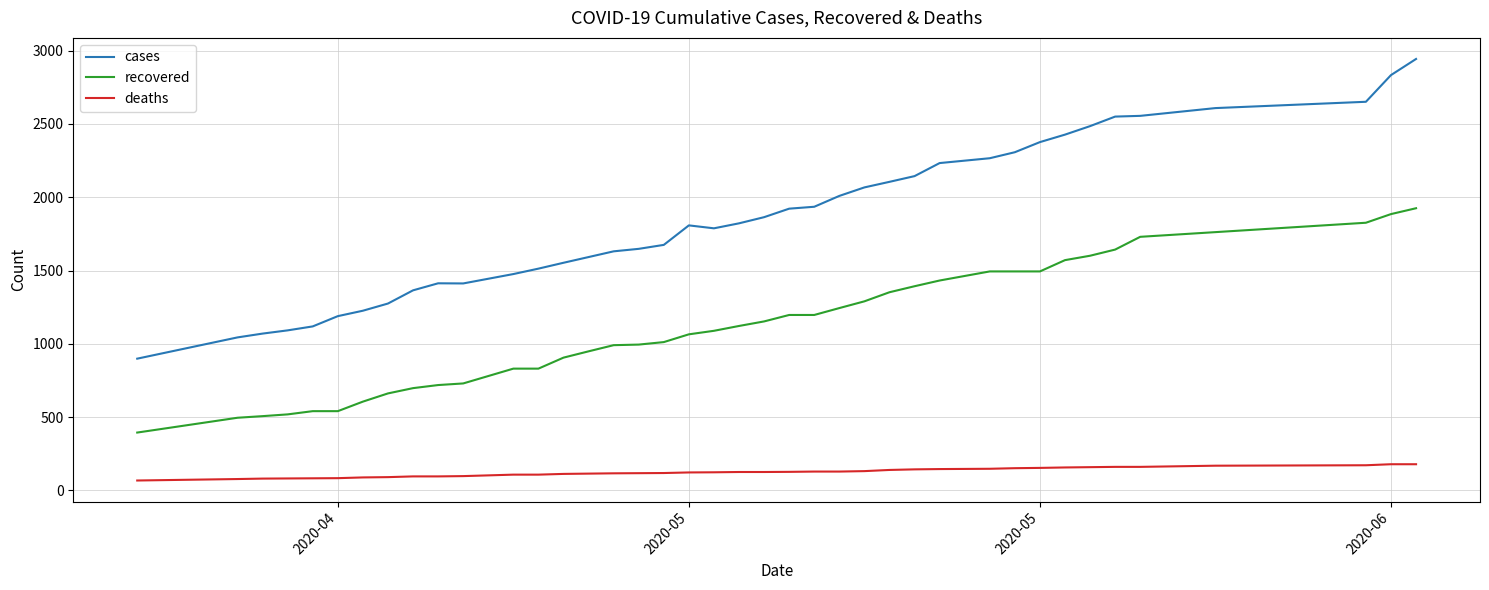

Which series has the largest total across all categories?

cases